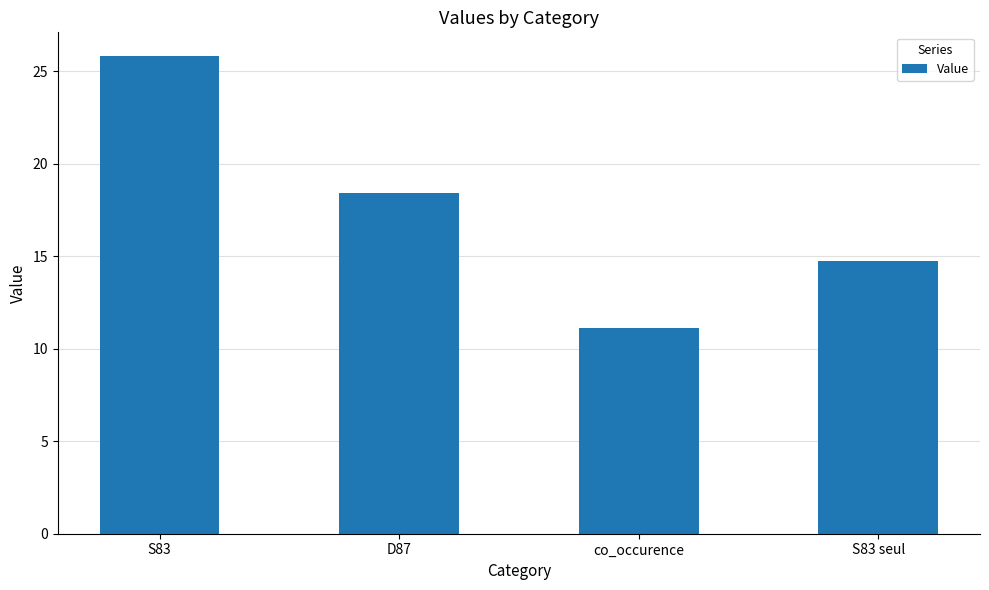

What position from the right is co_occurence?

2